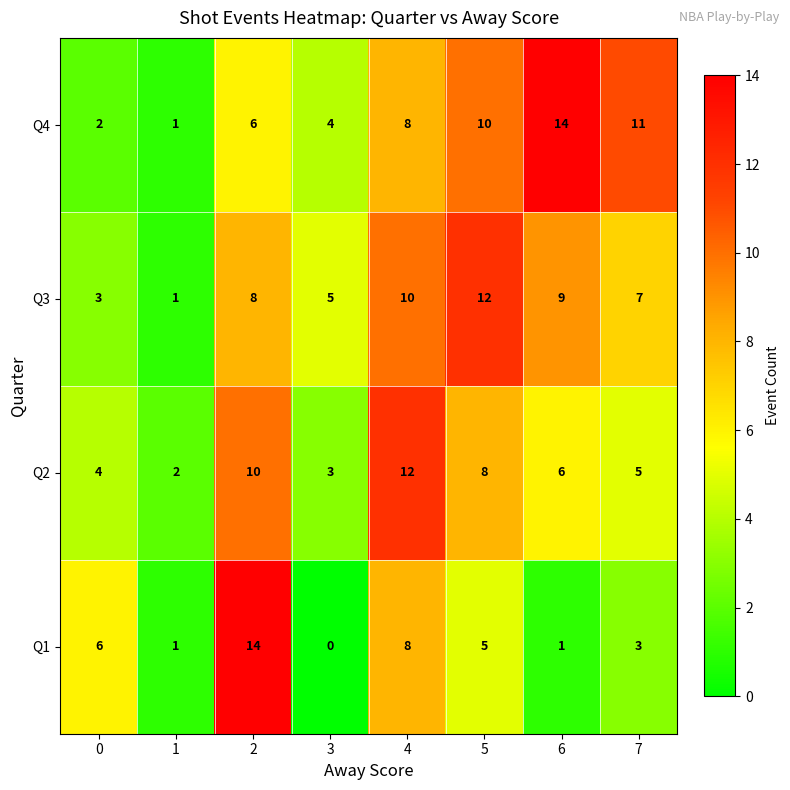

Where is Q3 nearest to the value 6?

3